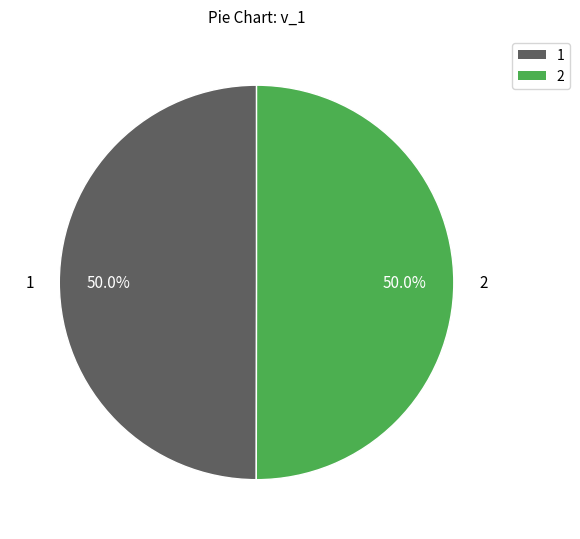

What is the ratio of the value at 1 to the value at 2?

1.0